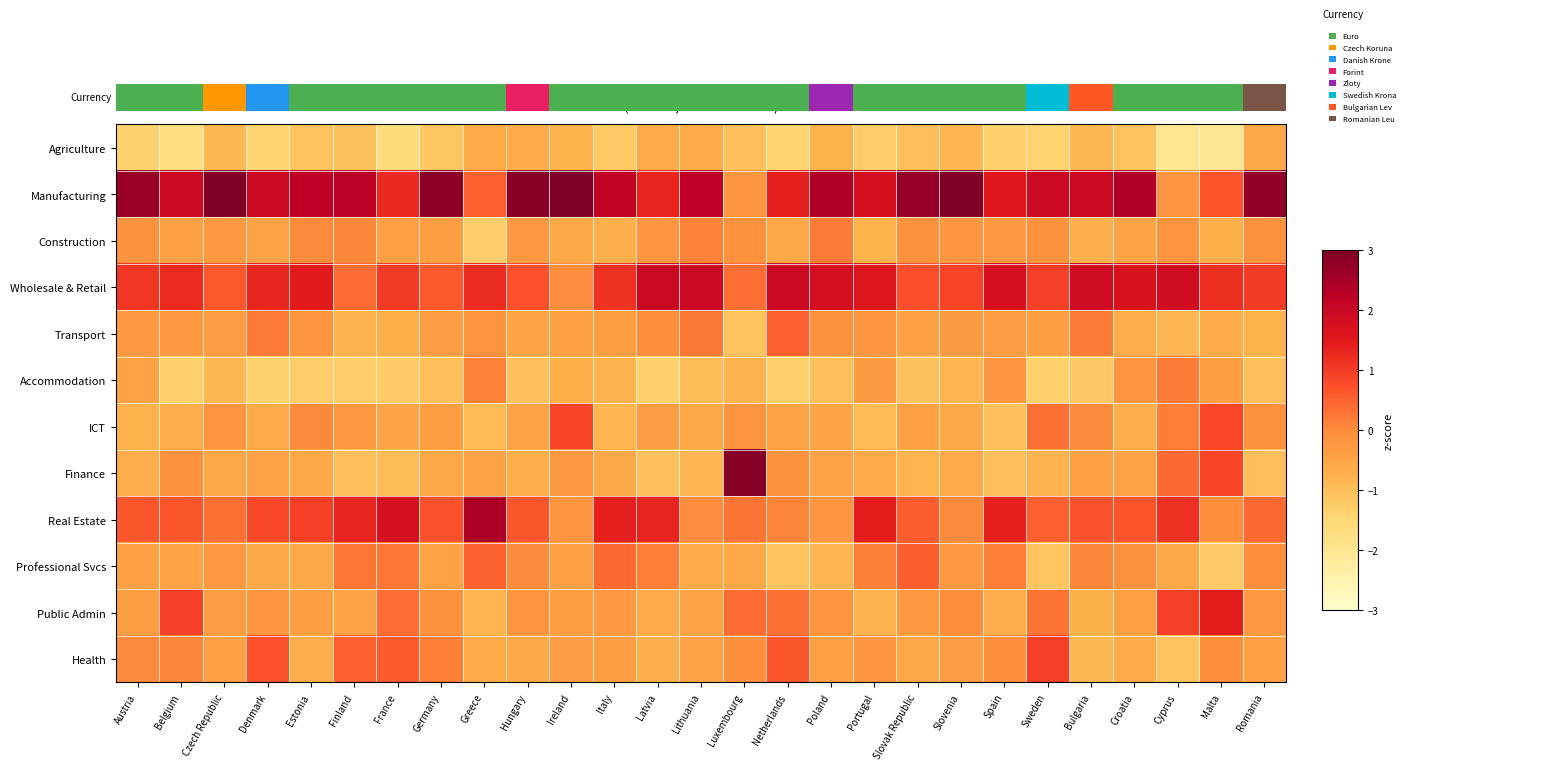

Rank the series by their maximum value, from lowest to highest.

Agriculture, Accommodation, Construction, Transport, Professional Svcs, ICT, Health, Public Admin, Wholesale & Retail, Real Estate, Finance, Manufacturing